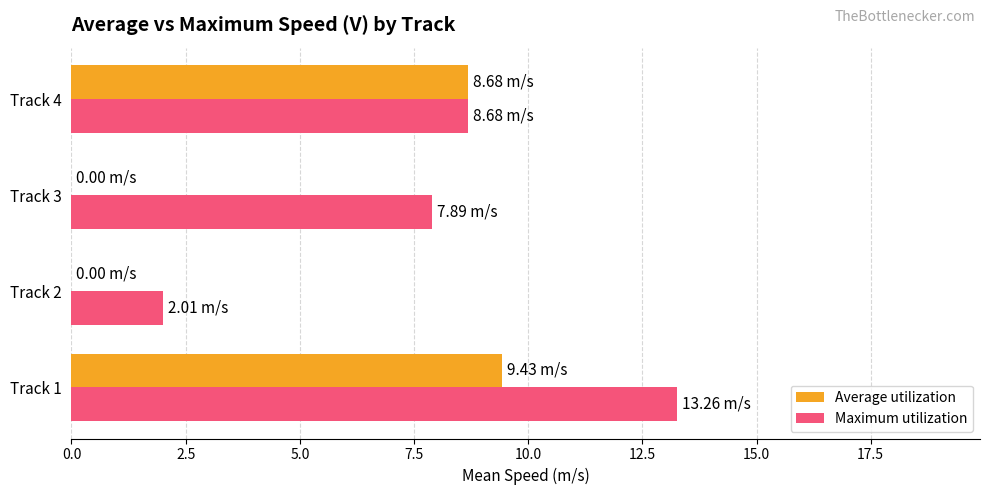

Between Track 1 and Track 3, which series saw the biggest shift?

Average utilization